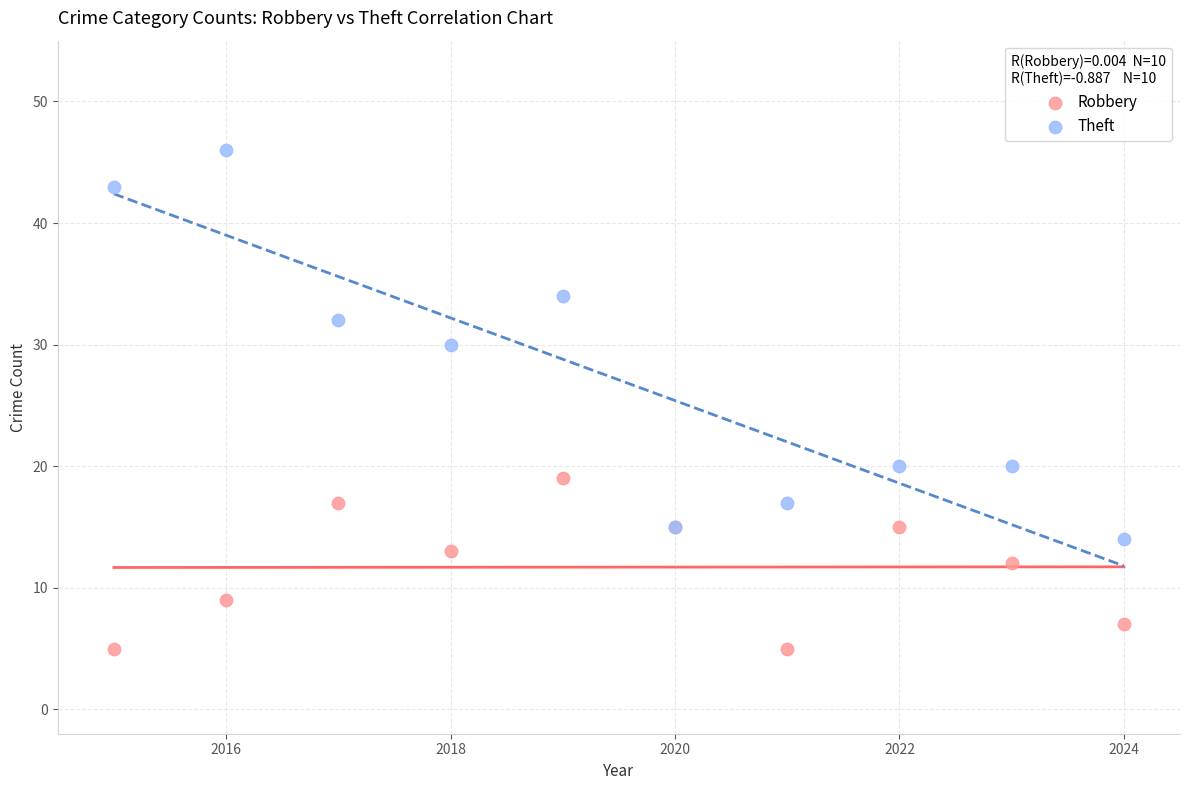

What are all the series names shown in the legend?

Robbery, Theft